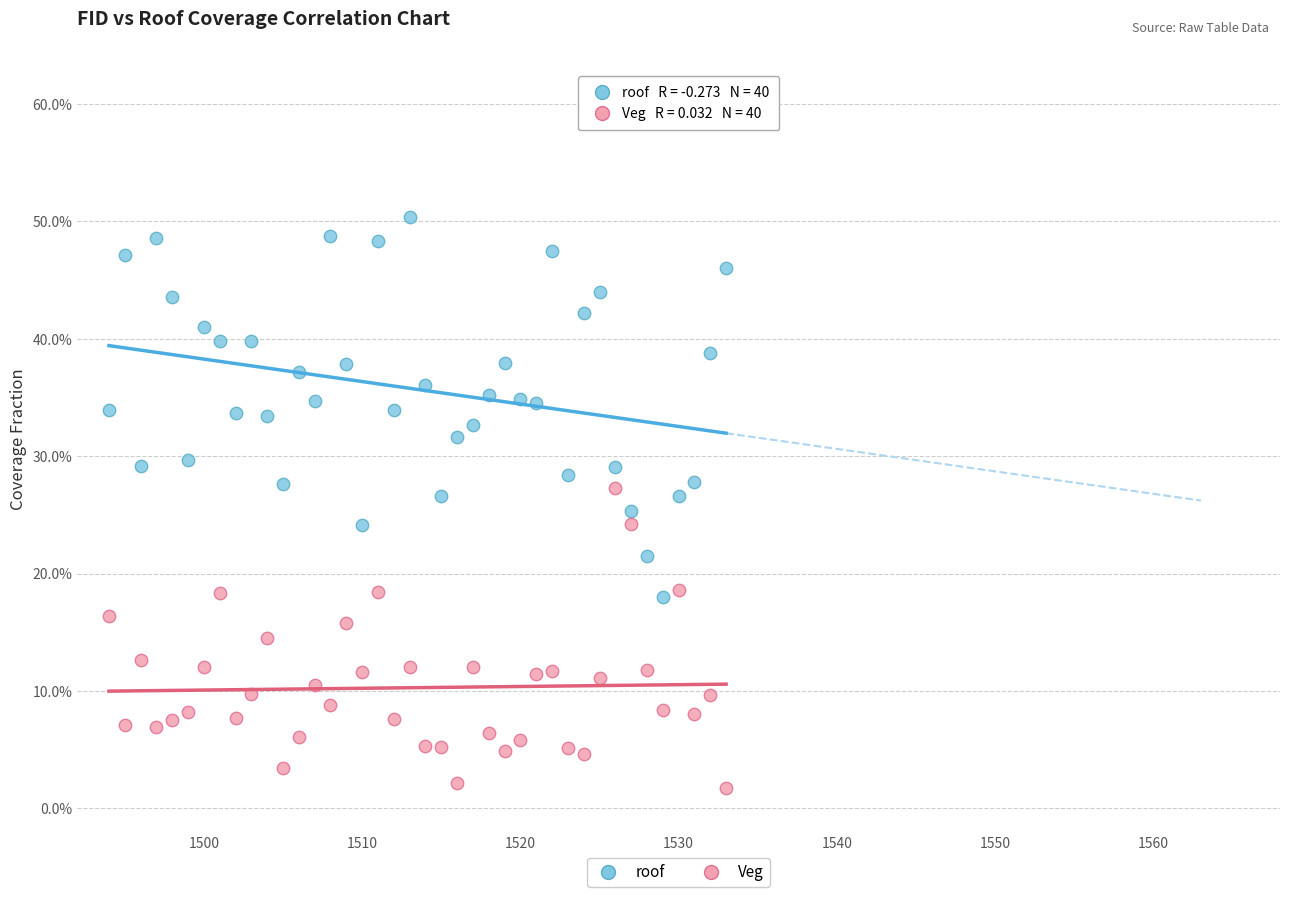

What are all the series names shown in the legend?

roof, Veg